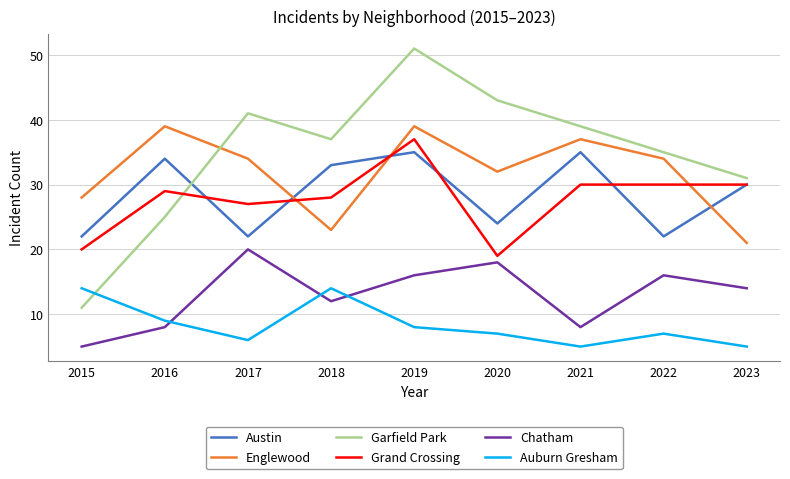

Which series ends up on top after the final intersection of Chatham and Auburn Gresham?

Chatham